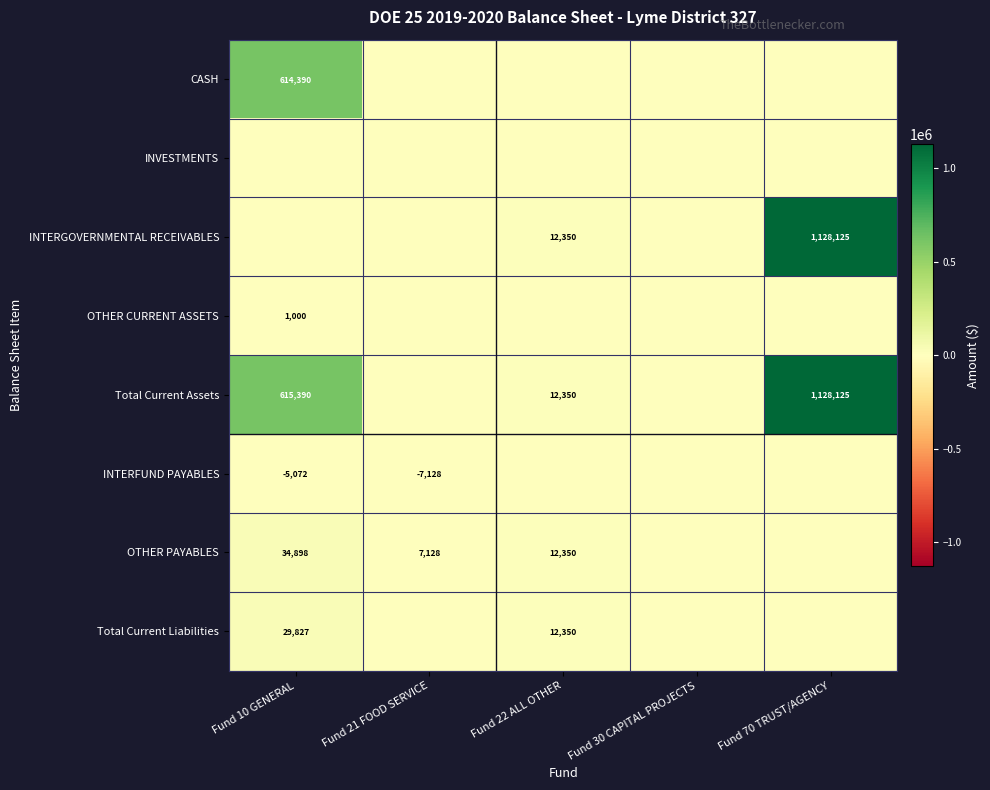

What is the difference between the INTERFUND PAYABLES values at Fund 10 GENERAL and Fund 21 FOOD SERVICE?

2056